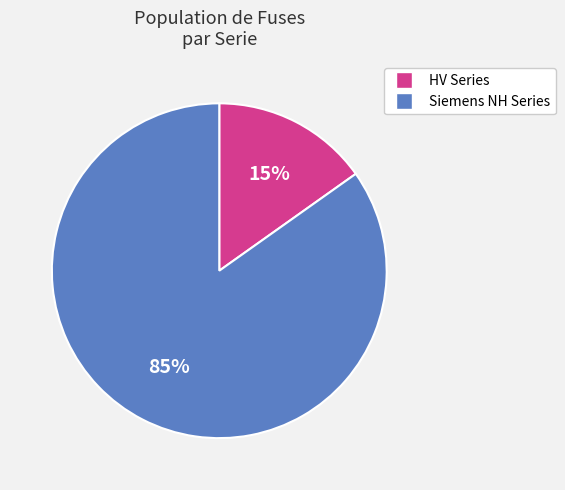

To the nearest percent, what is the average slice percentage?

50%